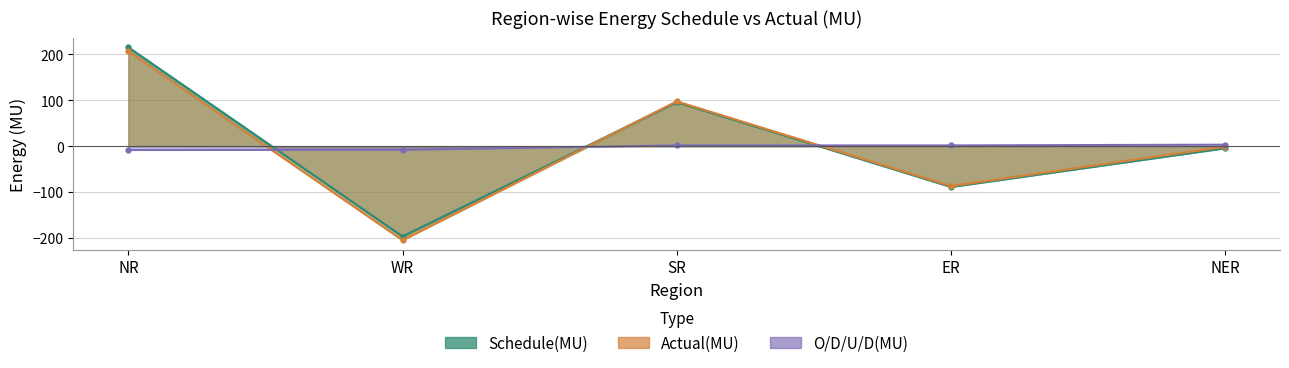

The Actual(MU) series shows -50.1 at WR. True or false?

False